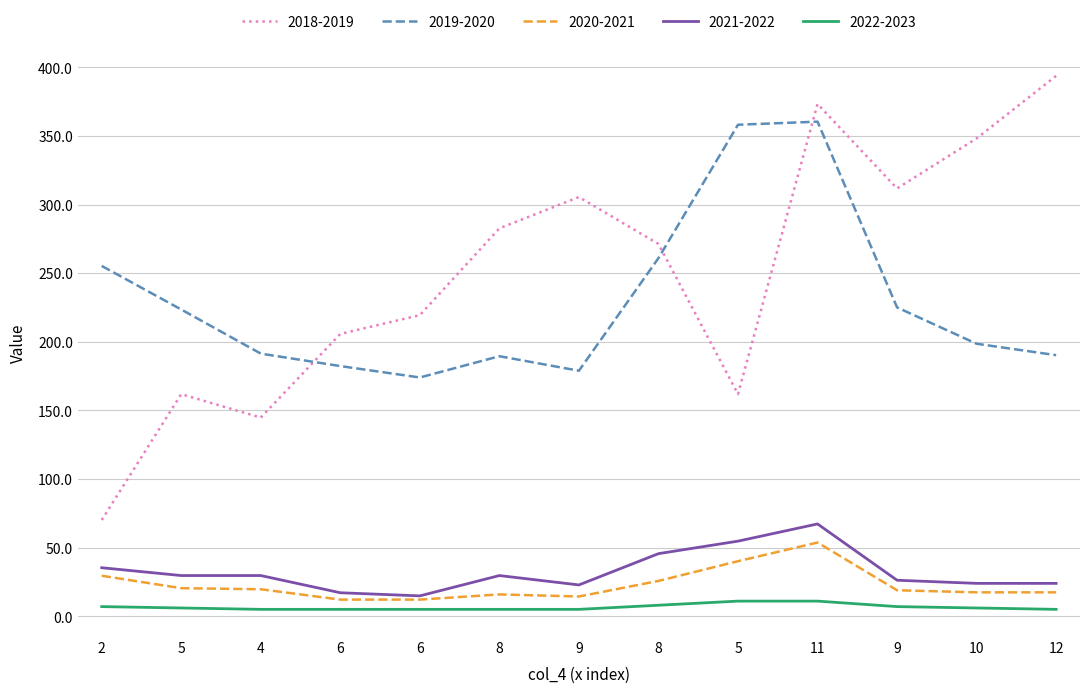

What is the spread (max minus min) of values at 5?

217.5